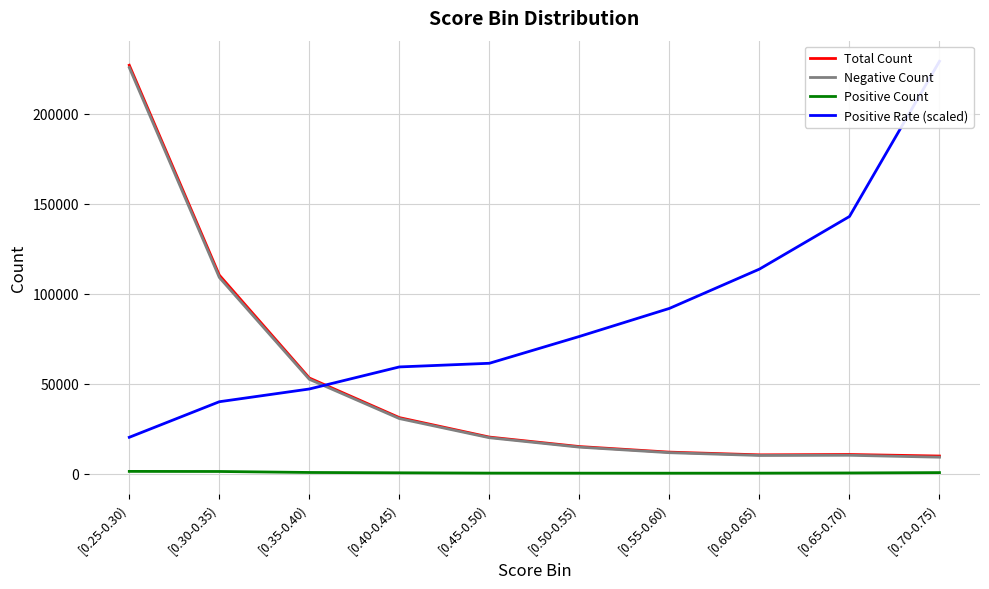

How many categories are shown in the chart?

10